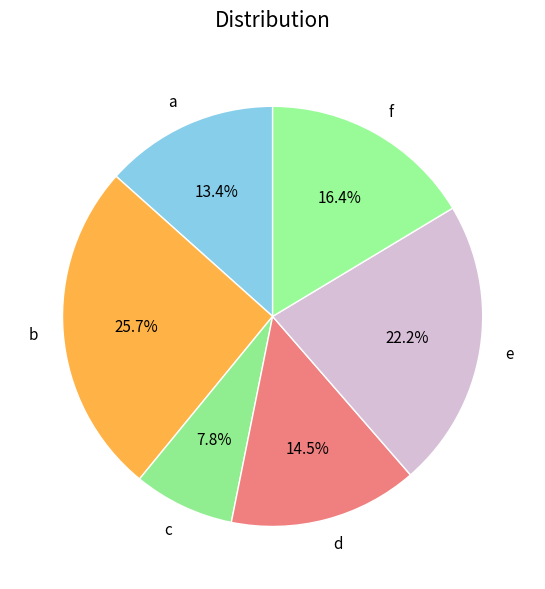

Approximately how many times larger is the value at c compared to f?

0.5